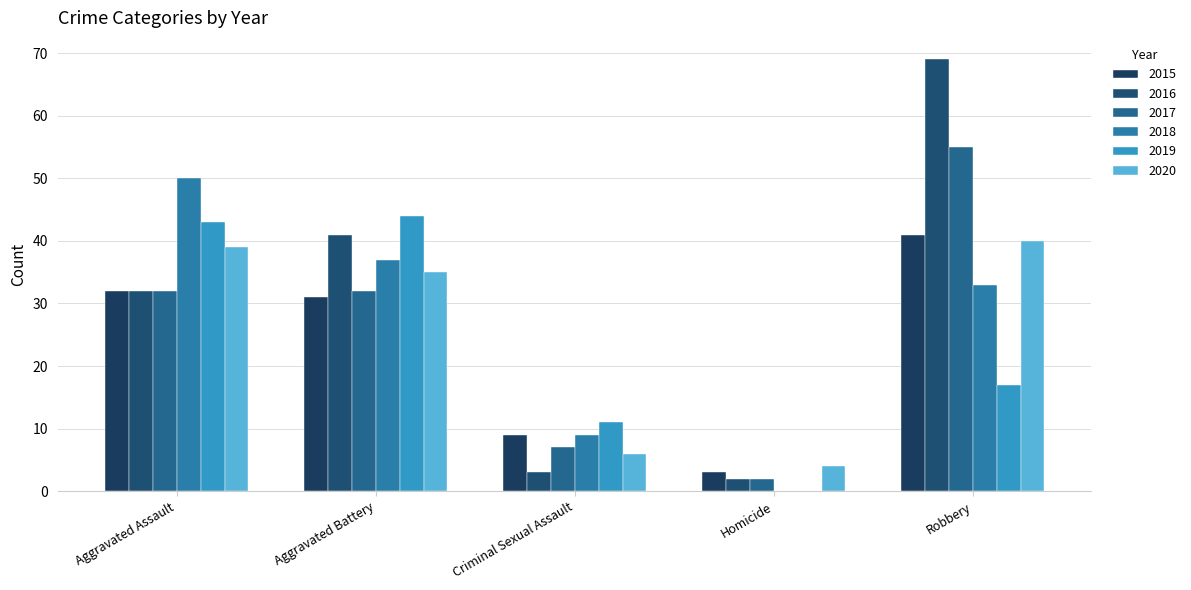

Does the chart contain stacked bars?

No